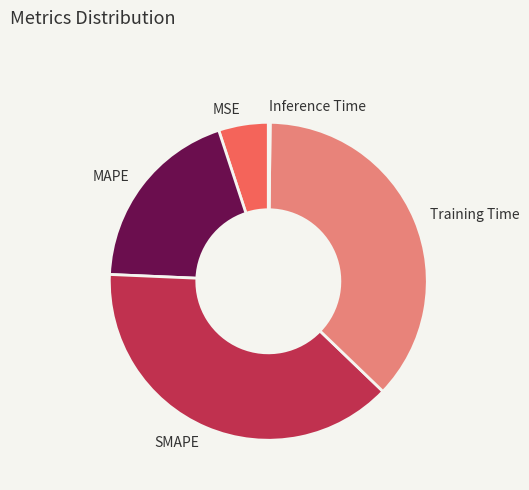

Is there a majority slice in this chart?

No